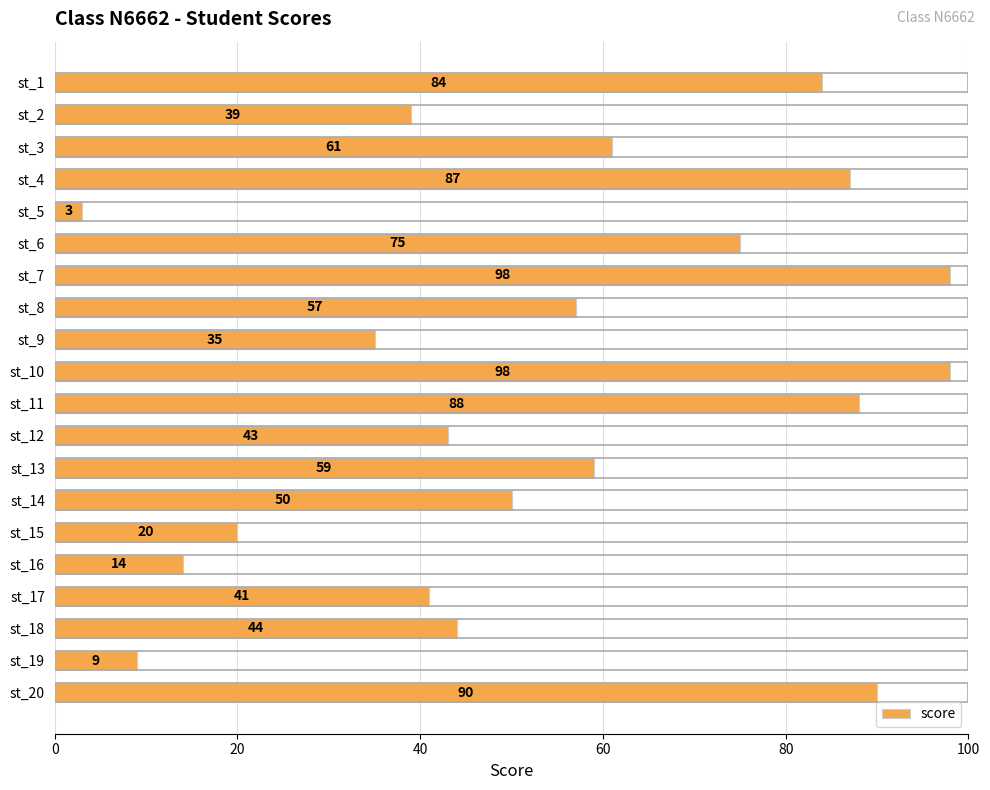

What is the average value?

55